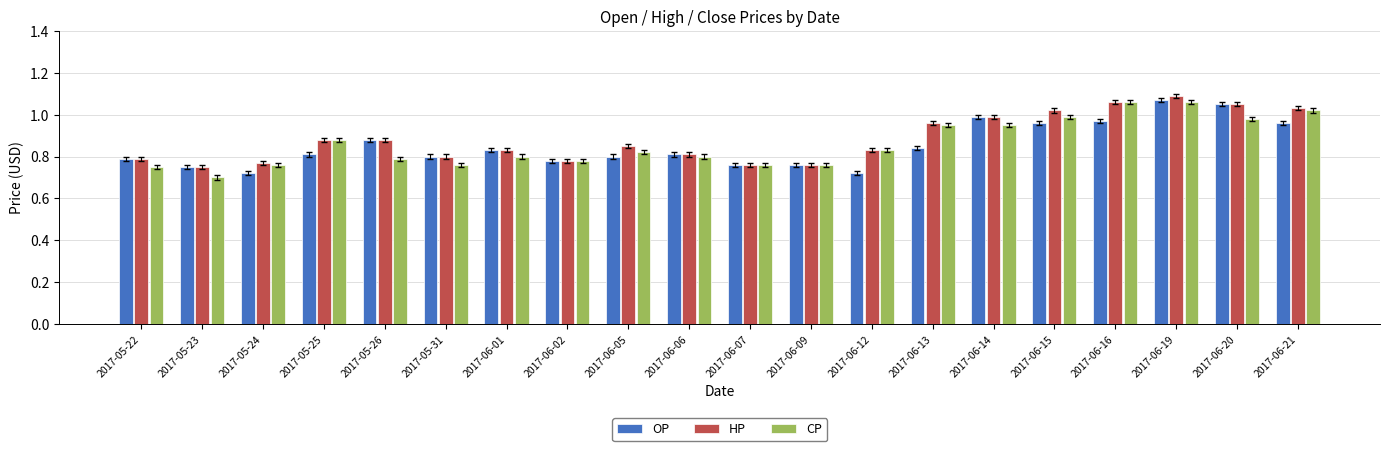

What is the label of the 2nd bar from the right?

2017-06-20